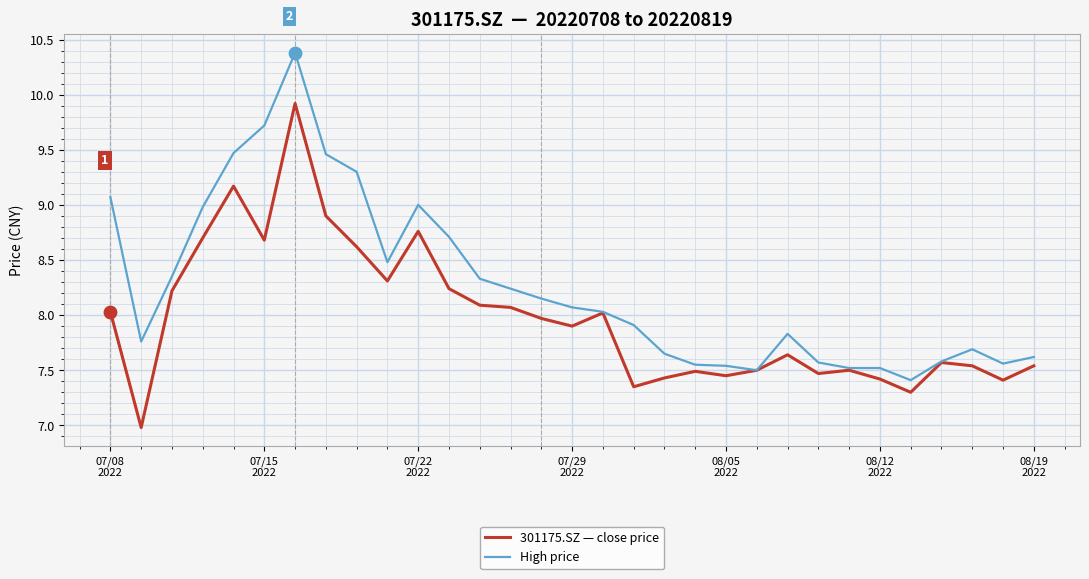

List the series in order of their peak value, highest first.

High price, 301175.SZ — close price